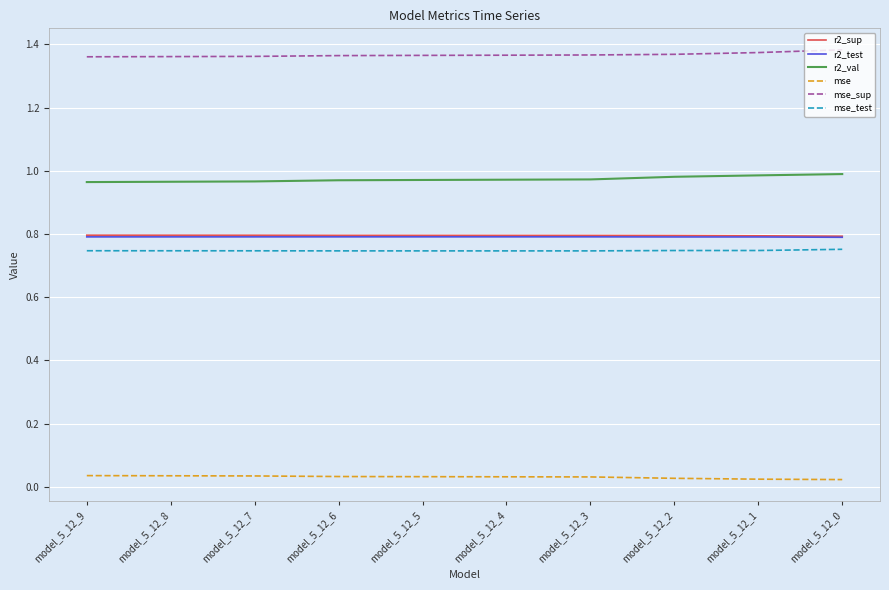

Is the value of mse_sup at model_5_12_8 greater than the value of mse_test at model_5_12_4?

Yes